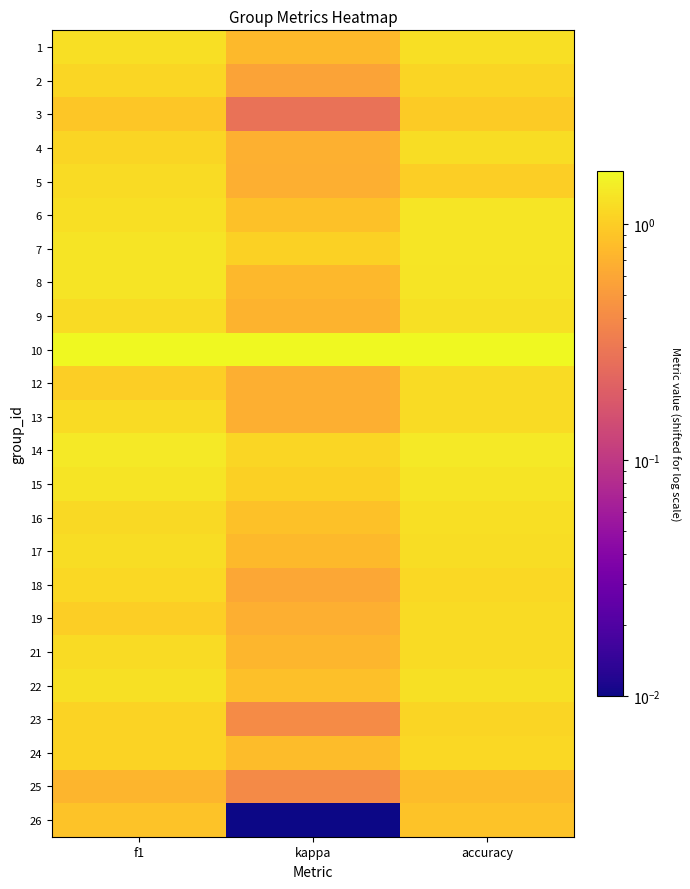

Reading left to right, what are all the values shown in this chart?

1: f1=1.2	kappa=0.8	accuracy=1.2
2: f1=1.1	kappa=0.6	accuracy=1.1
3: f1=0.9	kappa=0.3	accuracy=1.0
4: f1=1.1	kappa=0.7	accuracy=1.2
5: f1=1.2	kappa=0.7	accuracy=1.0
6: f1=1.2	kappa=0.9	accuracy=1.3
7: f1=1.3	kappa=1.0	accuracy=1.3
8: f1=1.3	kappa=0.8	accuracy=1.3
9: f1=1.2	kappa=0.7	accuracy=1.2
10: f1=1.7	kappa=1.7	accuracy=1.7
12: f1=1.0	kappa=0.7	accuracy=1.2
13: f1=1.2	kappa=0.7	accuracy=1.2
14: f1=1.4	kappa=1.1	accuracy=1.4
15: f1=1.3	kappa=1.0	accuracy=1.3
16: f1=1.2	kappa=0.9	accuracy=1.2
17: f1=1.2	kappa=0.8	accuracy=1.2
18: f1=1.1	kappa=0.6	accuracy=1.1
19: f1=1.0	kappa=0.7	accuracy=1.2
21: f1=1.2	kappa=0.8	accuracy=1.2
22: f1=1.2	kappa=0.8	accuracy=1.2
23: f1=1.1	kappa=0.4	accuracy=1.1
24: f1=1.1	kappa=0.8	accuracy=1.1
25: f1=0.7	kappa=0.4	accuracy=0.8
26: f1=0.9	kappa=0.0	accuracy=0.9